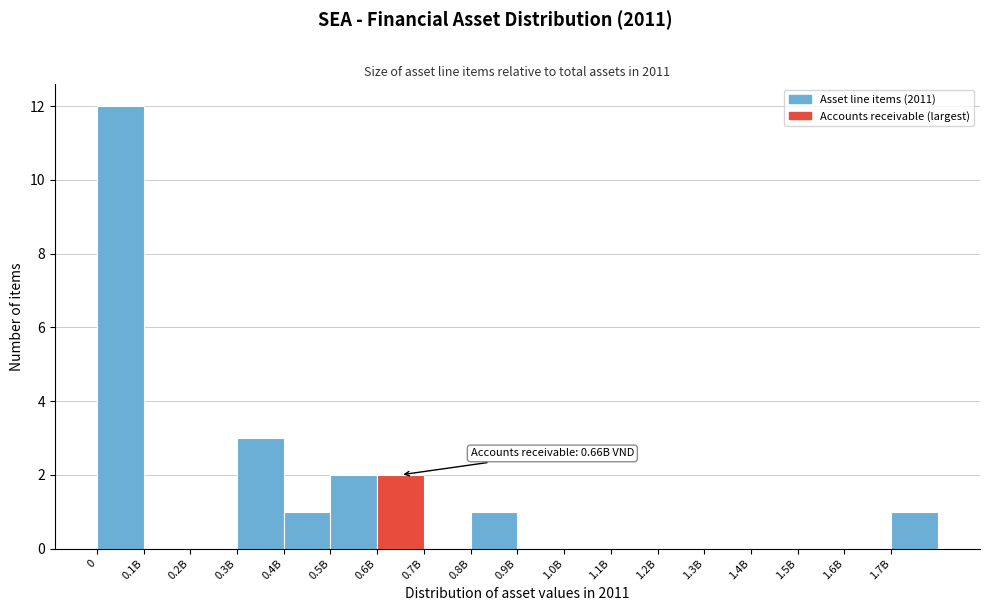

Reading left to right, extract all data points from this chart.

0=12	0.1B=0	0.2B=0	0.3B=3	0.4B=1	0.5B=2	0.6B=2	0.7B=0	0.8B=1	0.9B=0	1.0B=0	1.1B=0	1.2B=0	1.3B=0	1.4B=0	1.5B=0	1.6B=0	1.7B=1